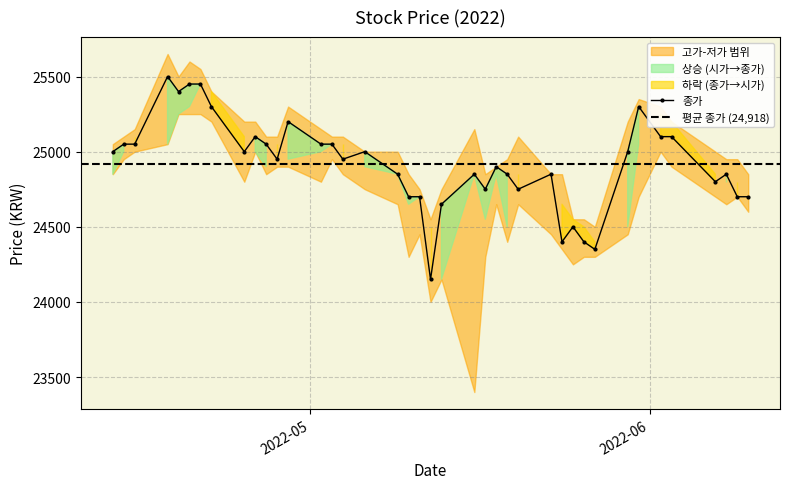

Between 2022-04-29 and 2022-05-13, which series saw the biggest shift?

시가